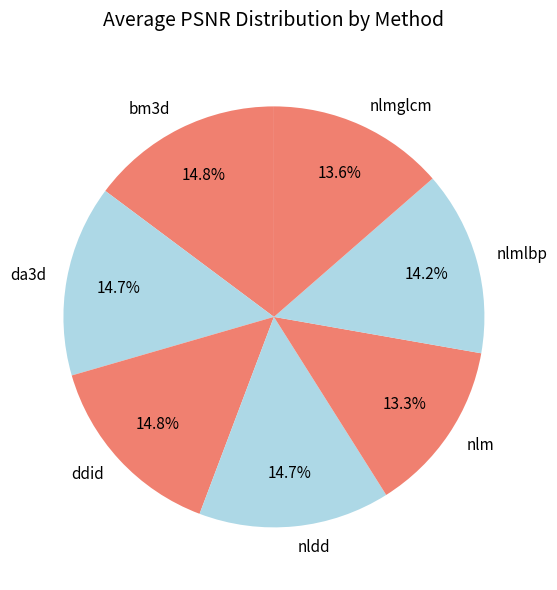

How much of the chart is everything except ddid?

85.2%